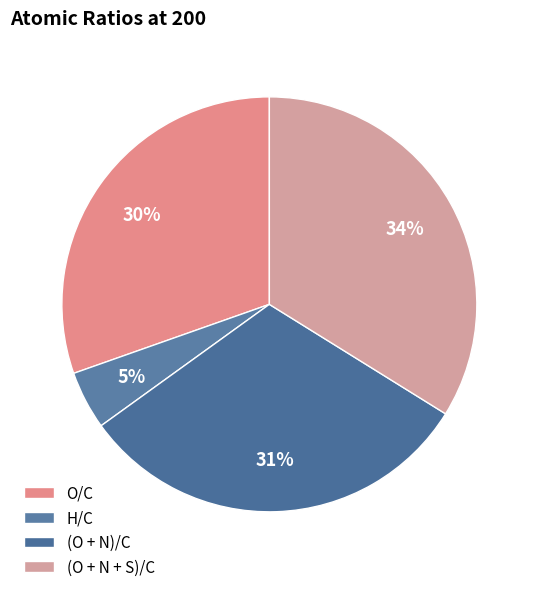

To the nearest percent, what is the difference between the largest and smallest slice percentages?

29%